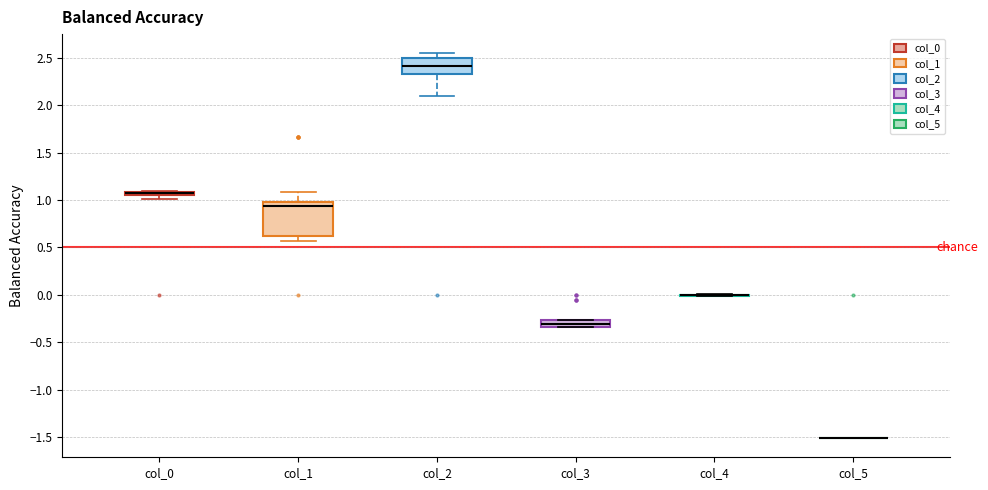

Comparing the boxes themselves (not the whiskers), which one is the tallest?

col_1